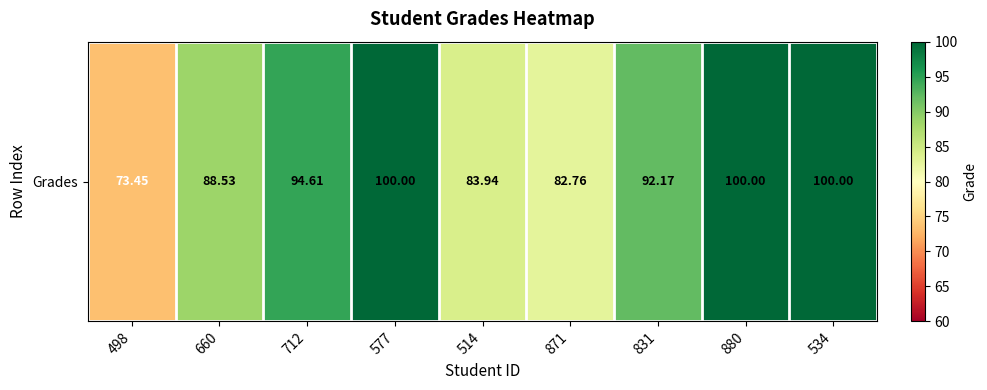

What is the greatest value displayed?

100.0